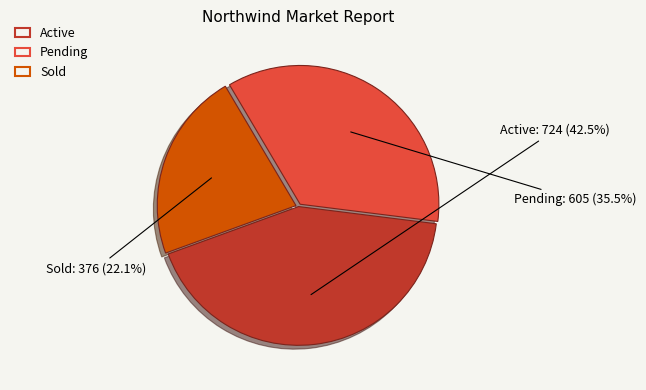

Count the number of slices in the pie.

3